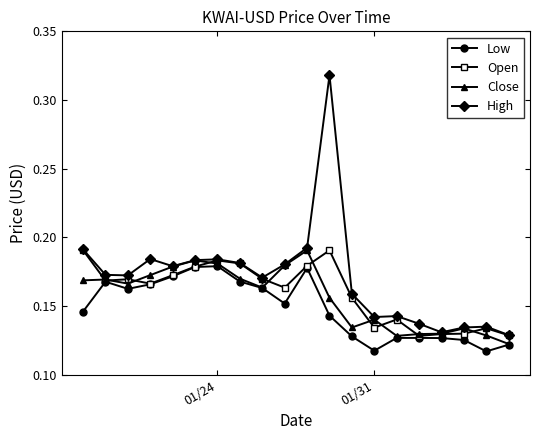

True or false: Open has more than 0 points higher than both neighbors.

True